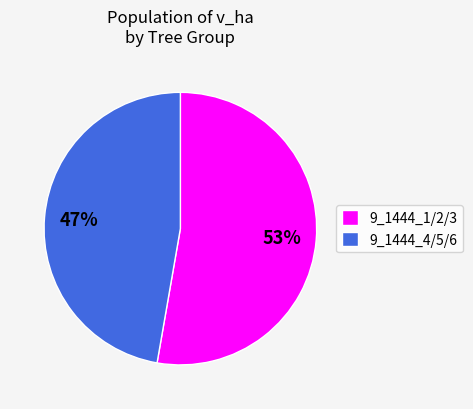

Which category has the smallest portion of the pie?

9_1444_4/5/6